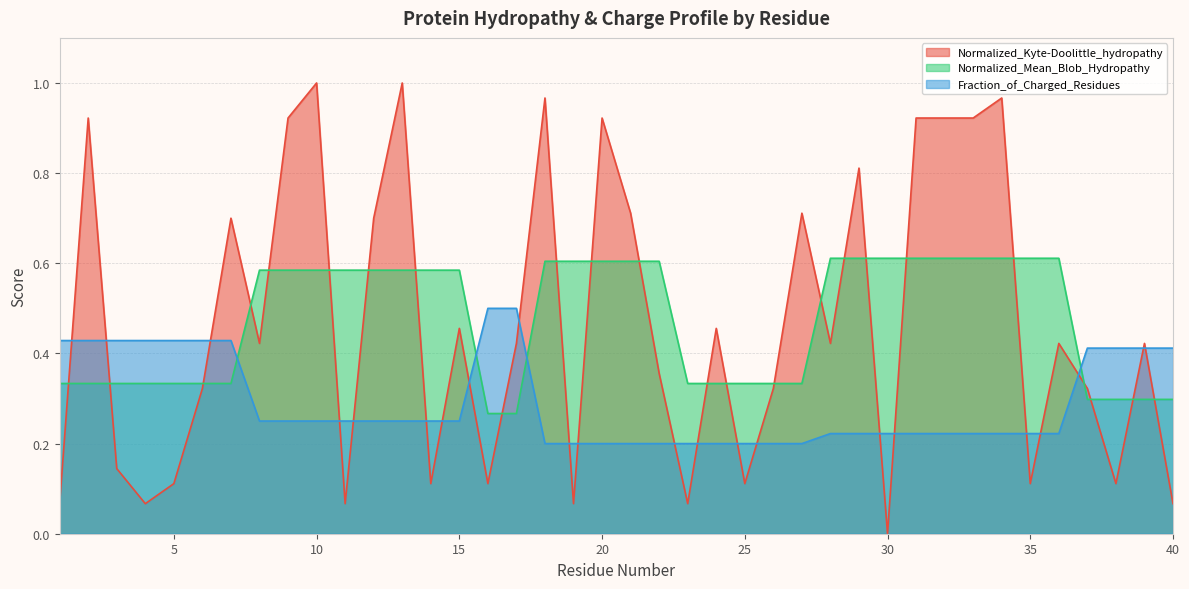

What is the sum of all Normalized_Kyte-Doolittle_hydropathy values?

18.7